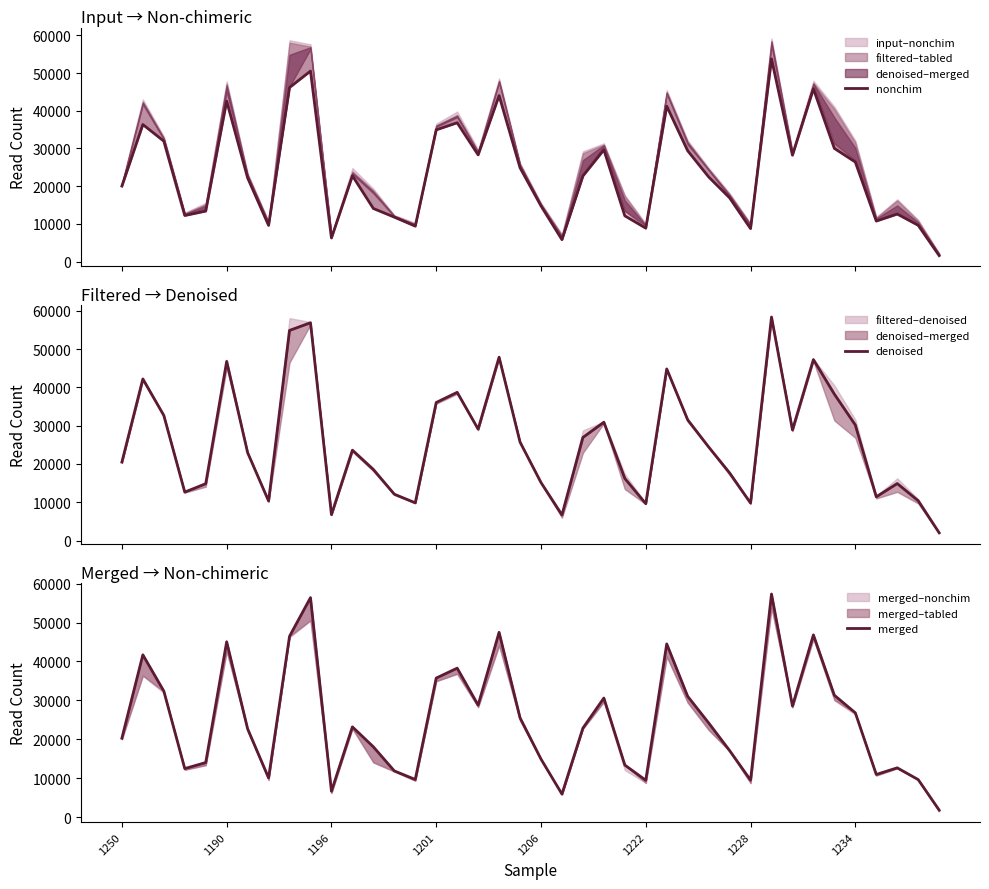

What is the total value across all series at 32?

85669